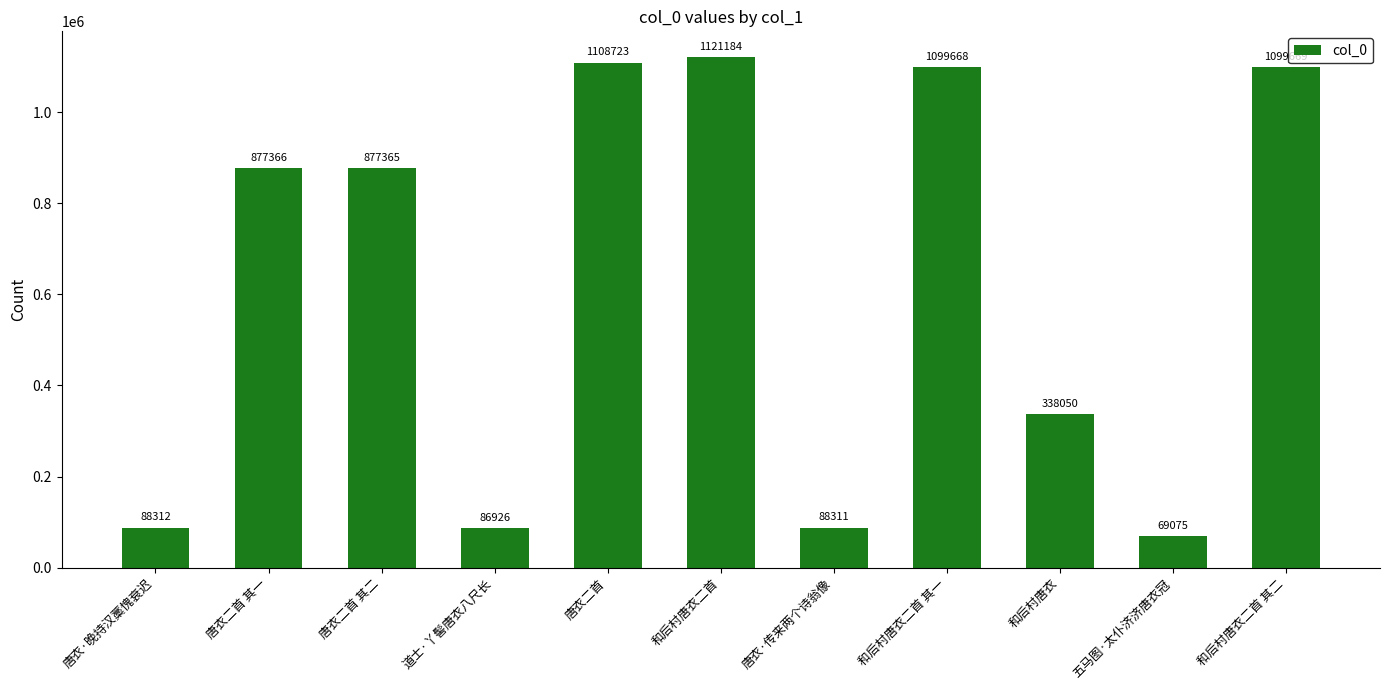

Approximately how many times larger is the value at 和后村唐衣 compared to 唐衣·传来两个诗翁像?

3.8